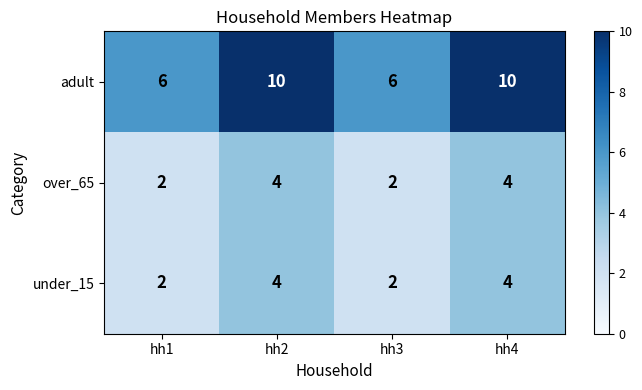

Which series has the largest range (max minus min)?

adult